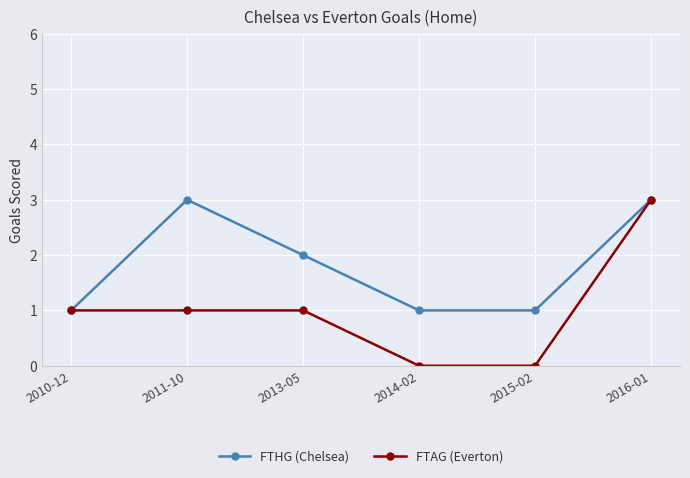

Which series has the largest range (max minus min)?

FTAG (Everton)